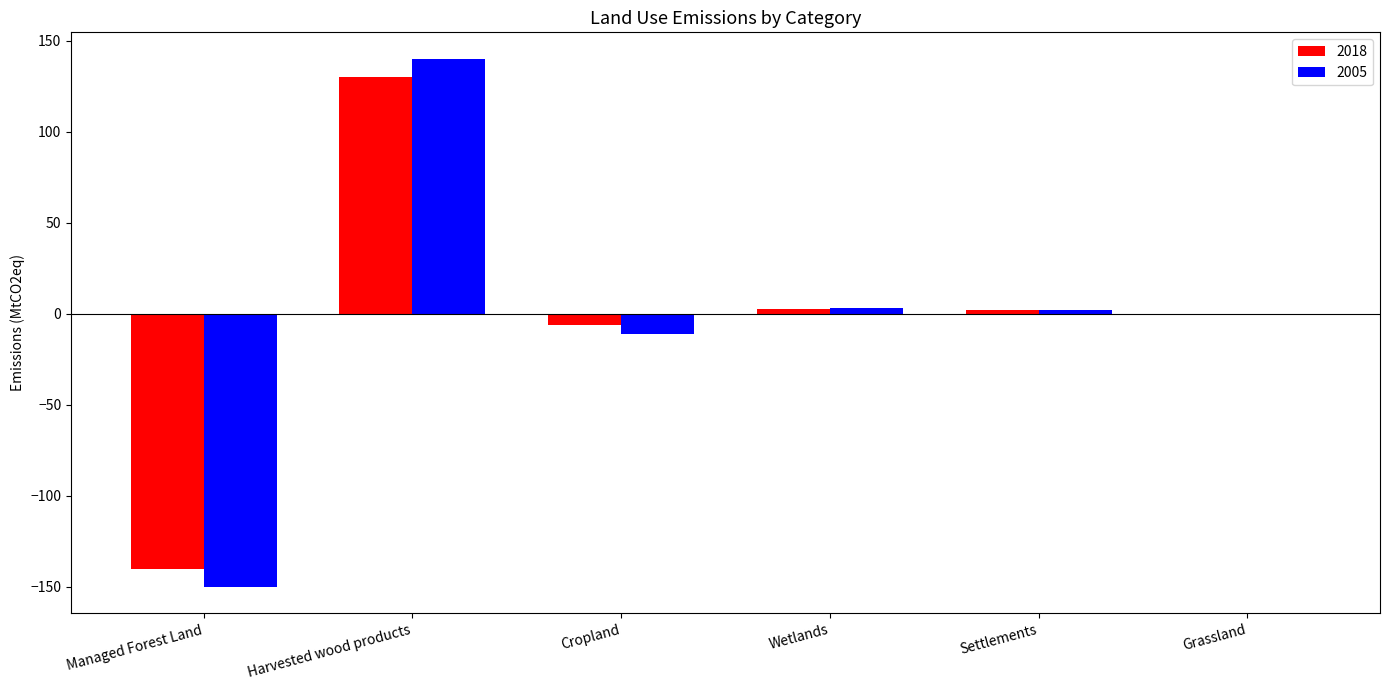

True or false: 2005 has a value of -150.0 at Managed Forest Land.

True